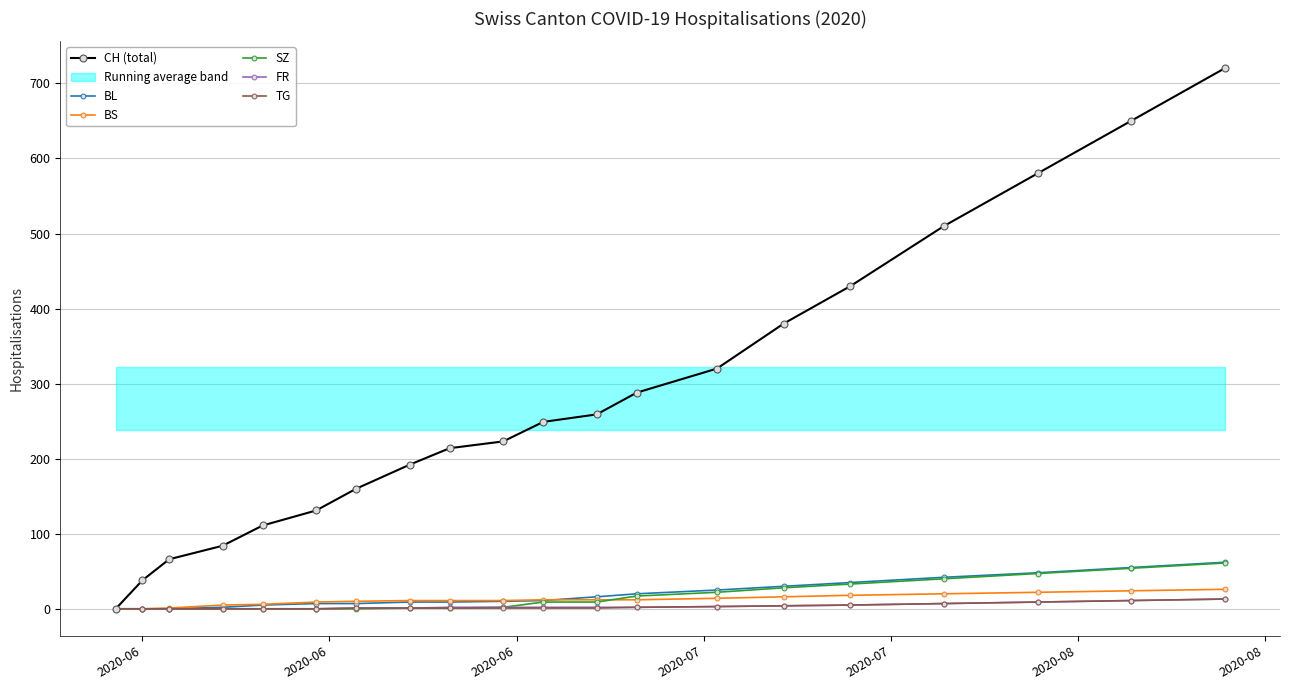

What is the highest value of the BS series?

26